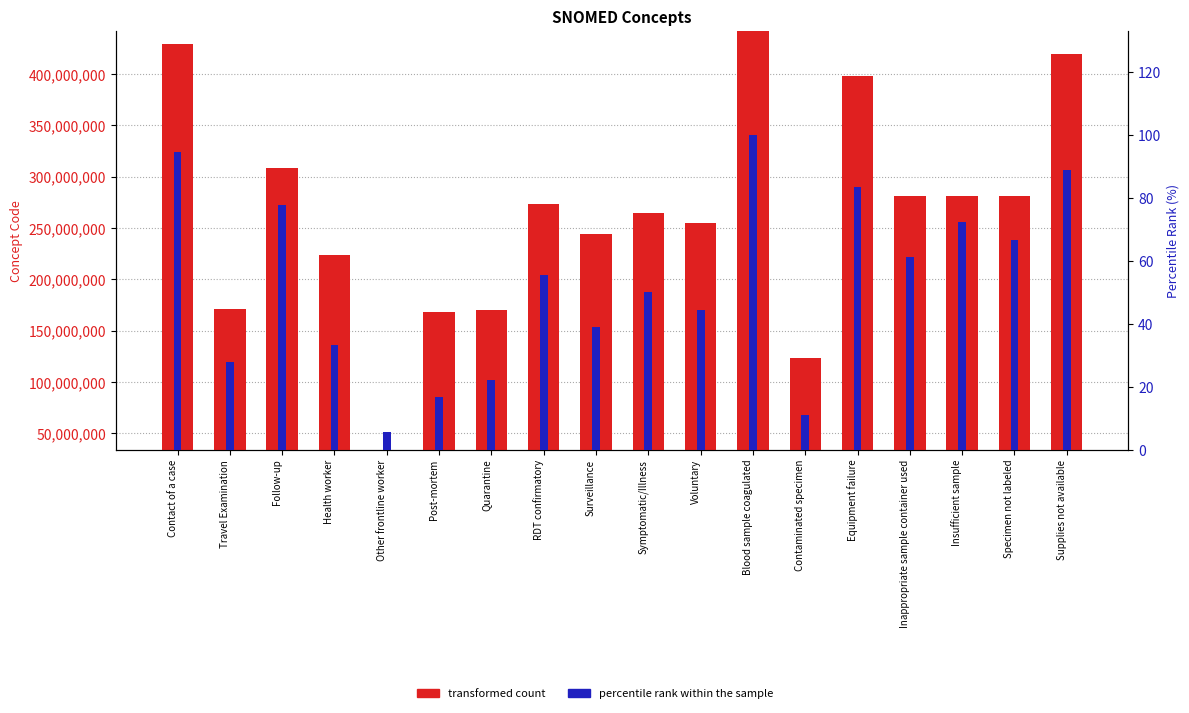

Between Surveillance and Blood sample coagulated, which series saw the biggest shift?

transformed count